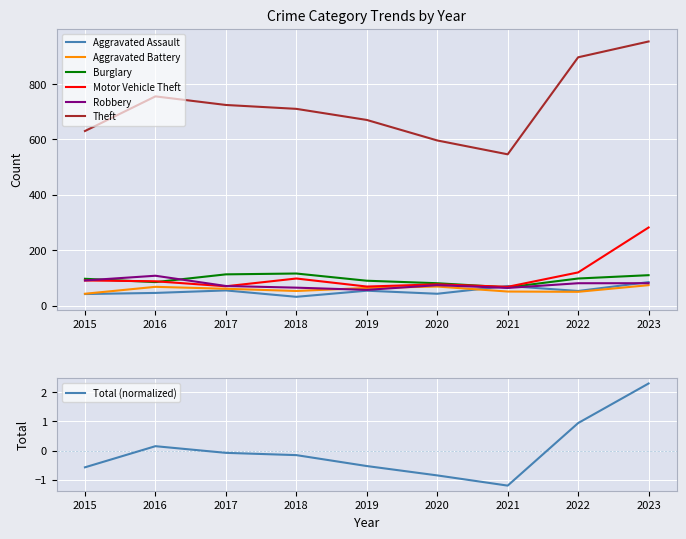

Where do Robbery and Motor Vehicle Theft first cross each other?

2017 and 2018